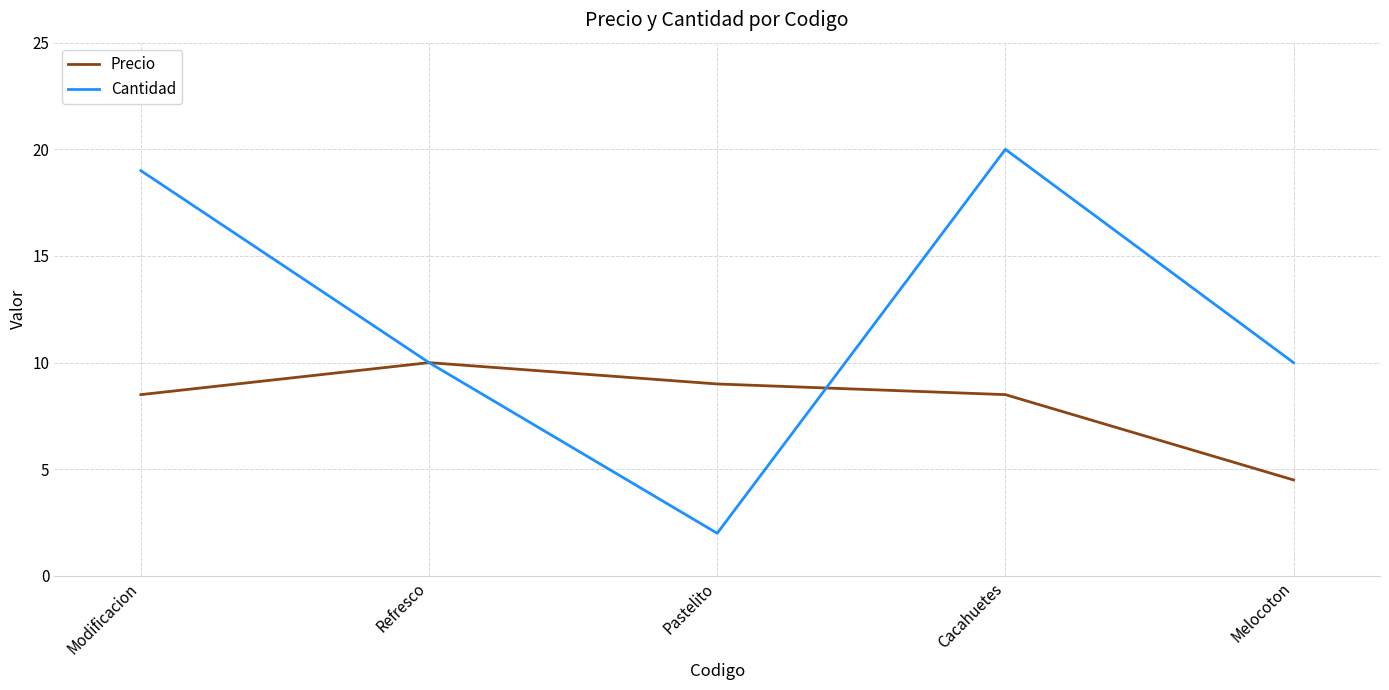

Is this an area chart (filled region under the line)?

No